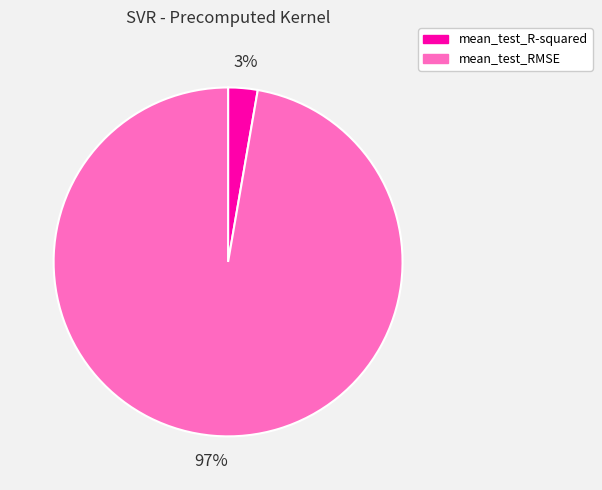

Which category accounts for the majority?

mean_test_RMSE